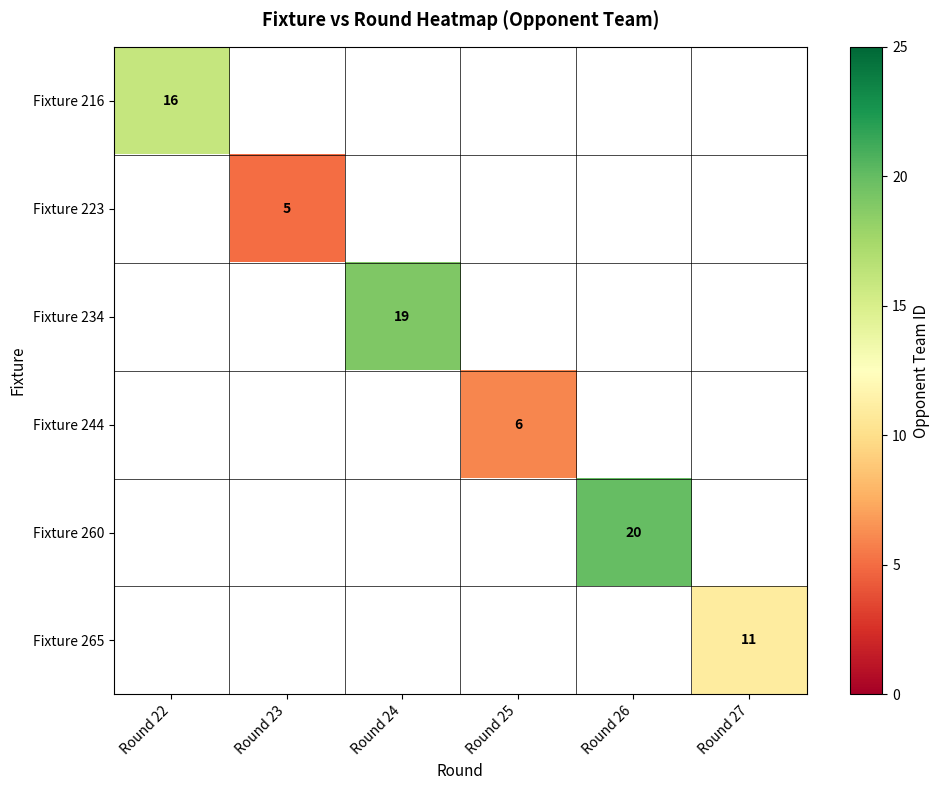

Is it true that Fixture 244 equals 3.5 at Round 25?

False